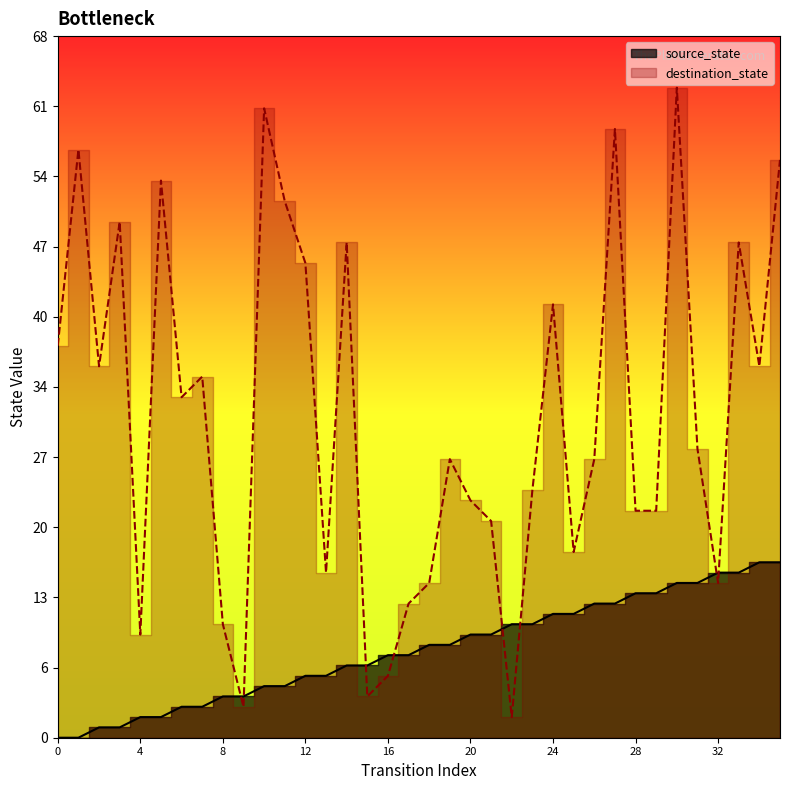

What is the value of the source_state point at the 4th from the left?

1